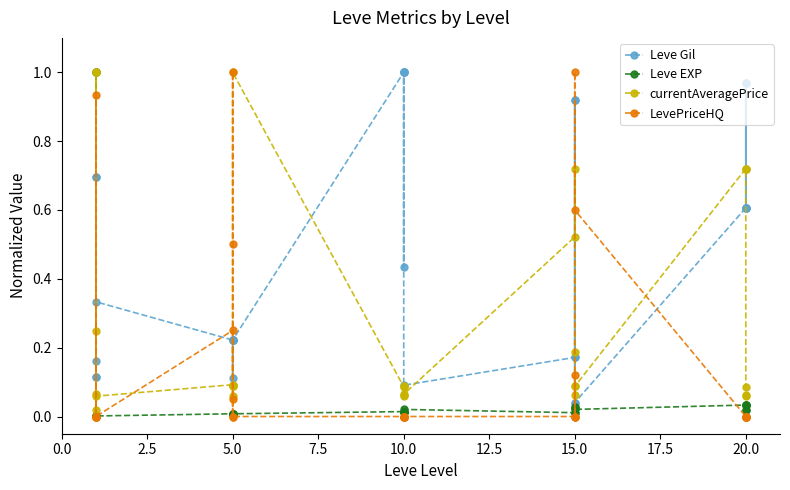

True or false: currentAveragePrice has a value of 1.1 at 20.0.

False